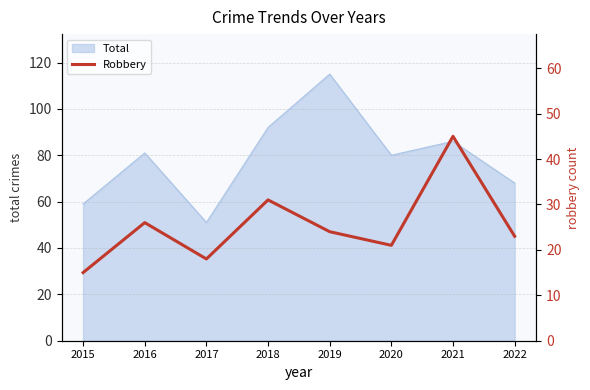

What is the value of the 3rd point from the left?

18